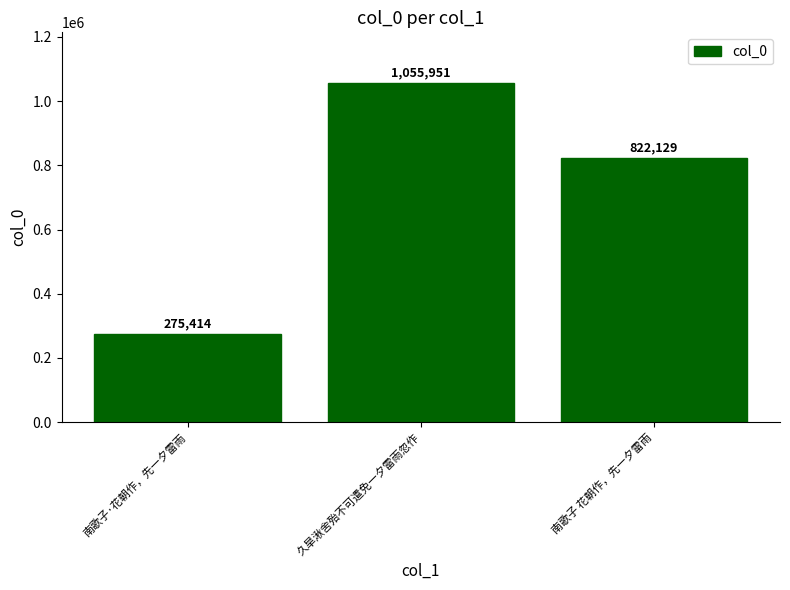

What is the change in value from 久旱湫舍殆不可遣免一夕雷雨忽作 to 南歌子 花朝作，先一夕雷雨?

-233822